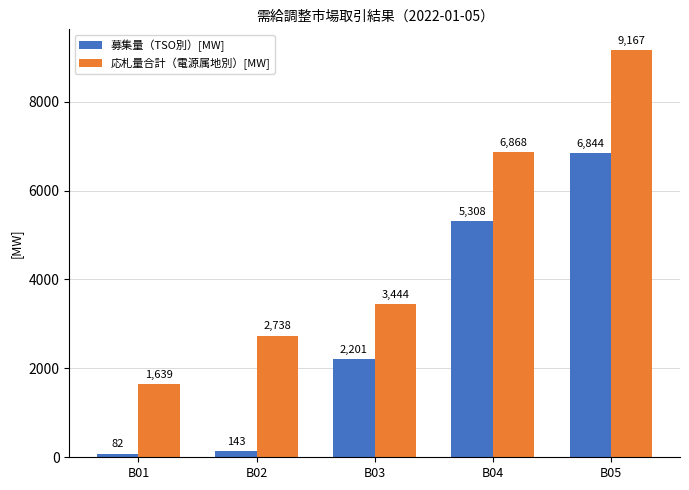

The value of 応札量合計（電源属地別）[MW] at B01 is 722.1. True or false?

False